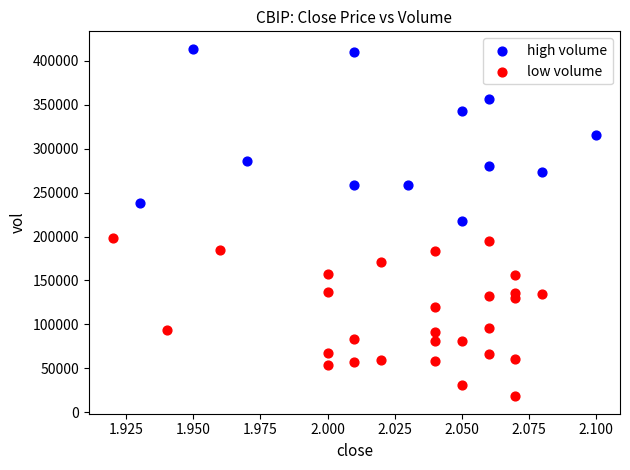

Which series contains the lowest Y value?

low volume